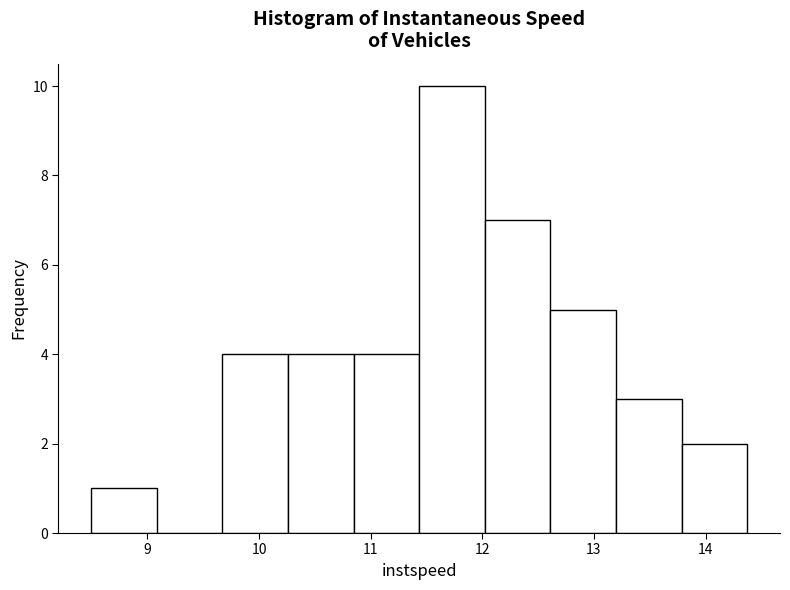

Reading left to right, list every bar in this chart as the range it spans on the x-axis followed by its height. Neither the bar edges nor the heights are printed on the chart, so give them approximately, as read against the axes.

8.5 to 9.1: 1
9.1 to 9.7: 0
9.7 to 10.3: 4
10.3 to 10.8: 4
10.8 to 11.4: 4
11.4 to 12.0: 10
12.0 to 12.6: 7
12.6 to 13.2: 5
13.2 to 13.8: 3
13.8 to 14.4: 2